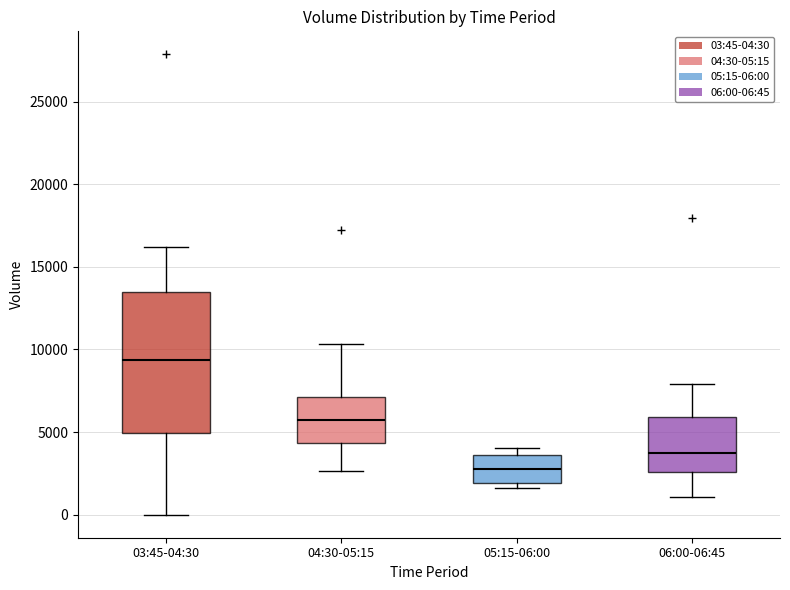

Where is the upper edge of the box for 05:15-06:00 on the y-axis? The values are not printed on the chart, so give them approximately, as read against the axis.

3500